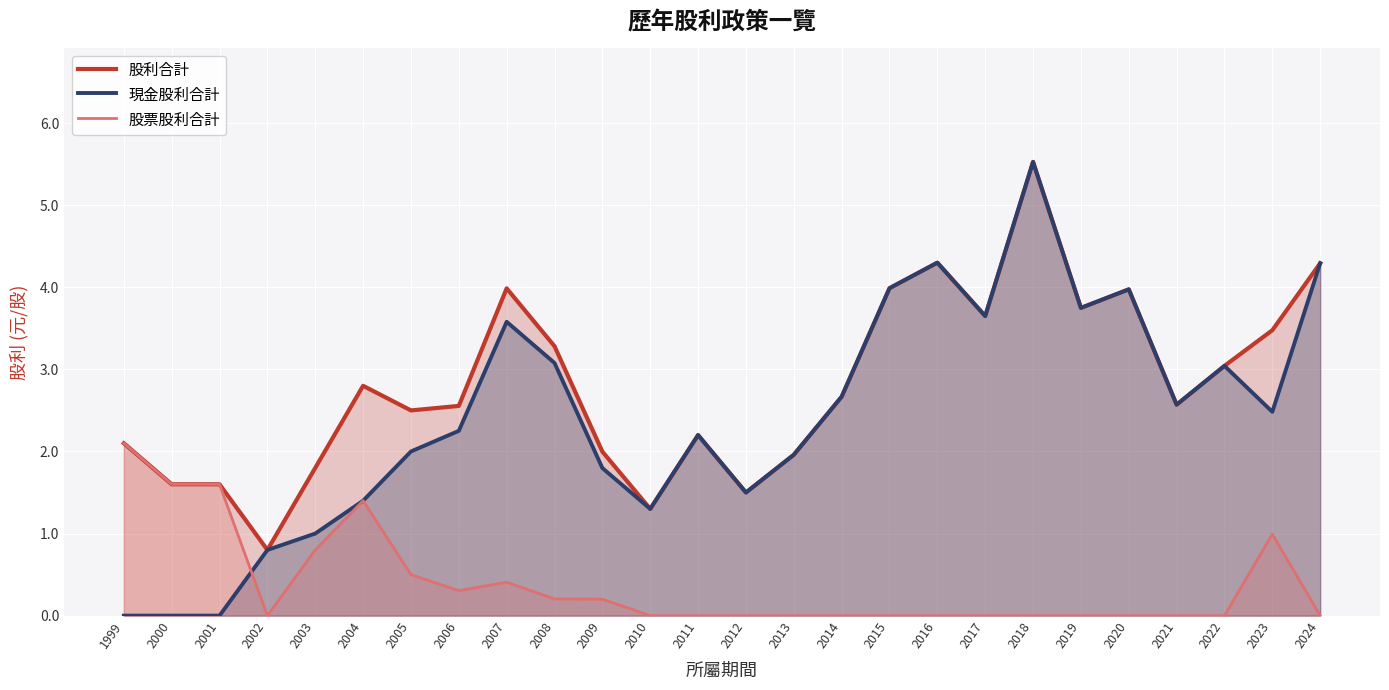

How many categories are shown in the chart?

26